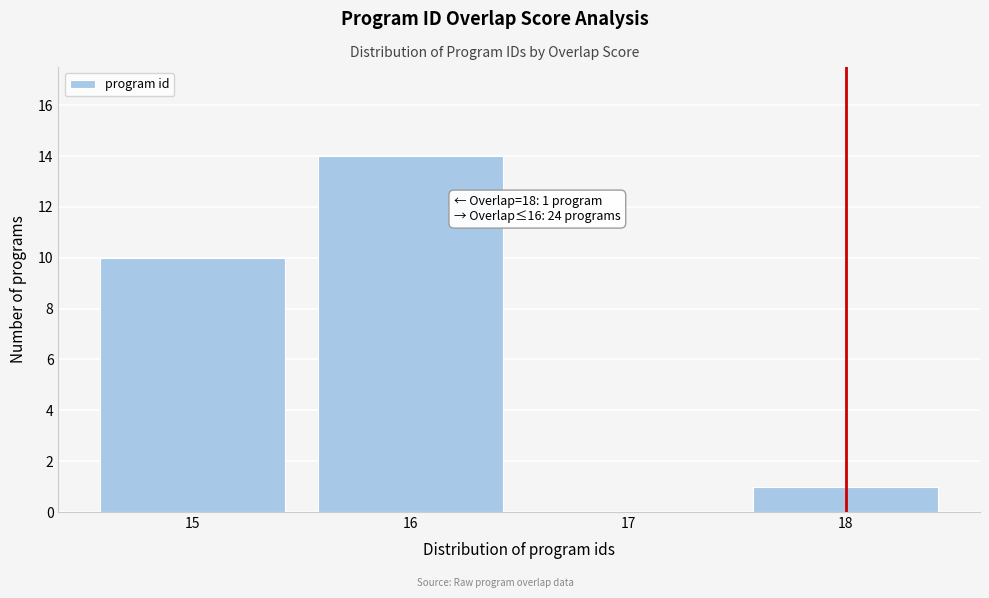

Over which range of the x-axis is the bar tallest?

15.5 to 16.5